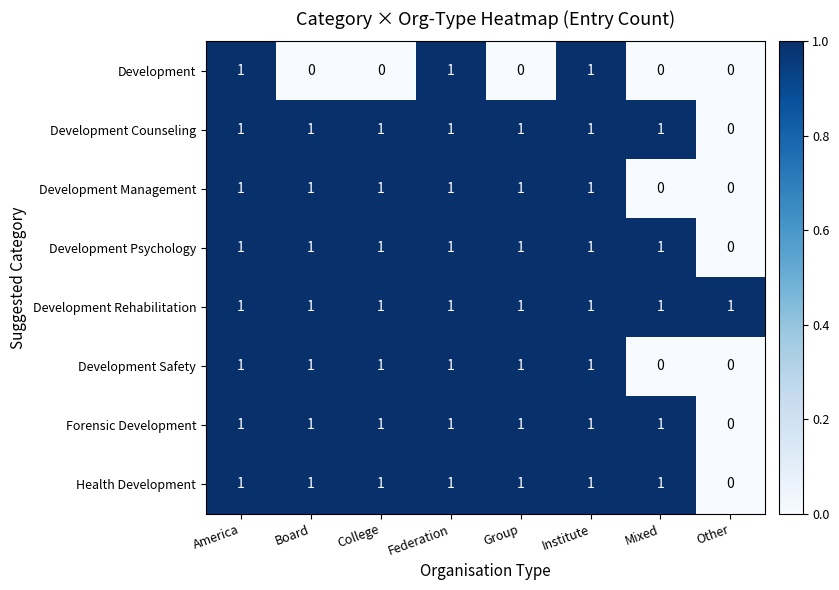

The Forensic Development series shows 1 at Institute. True or false?

True